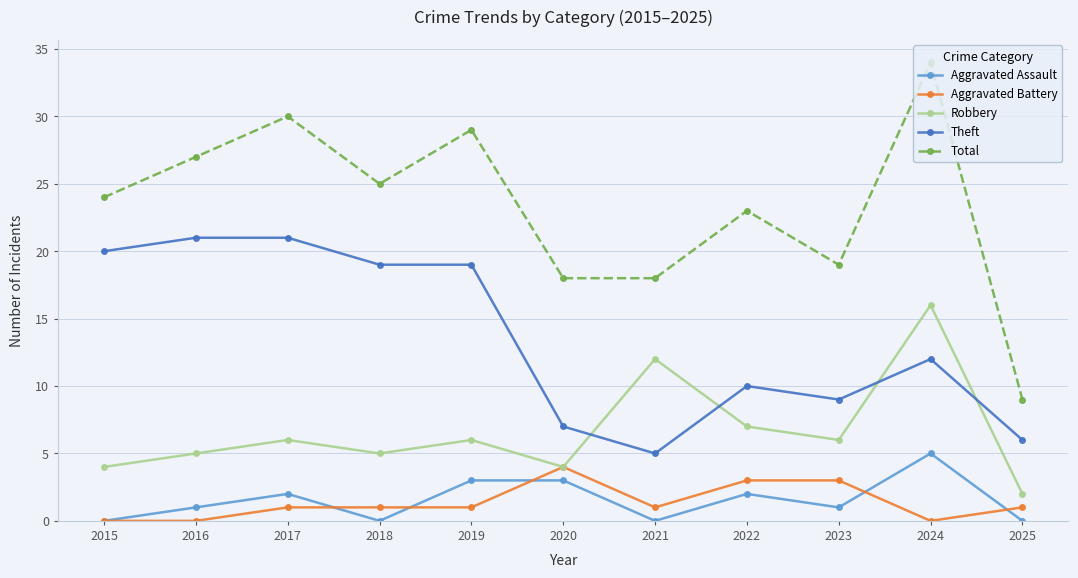

Reading left to right, what are all the values shown in this chart?

Aggravated Assault: 2015=0	2016=1	2017=2	2018=0	2019=3	2020=3	2021=0	2022=2	2023=1	2024=5	2025=0
Aggravated Battery: 2015=0	2016=0	2017=1	2018=1	2019=1	2020=4	2021=1	2022=3	2023=3	2024=0	2025=1
Robbery: 2015=4	2016=5	2017=6	2018=5	2019=6	2020=4	2021=12	2022=7	2023=6	2024=16	2025=2
Theft: 2015=20	2016=21	2017=21	2018=19	2019=19	2020=7	2021=5	2022=10	2023=9	2024=12	2025=6
Total: 2015=24	2016=27	2017=30	2018=25	2019=29	2020=18	2021=18	2022=23	2023=19	2024=34	2025=9